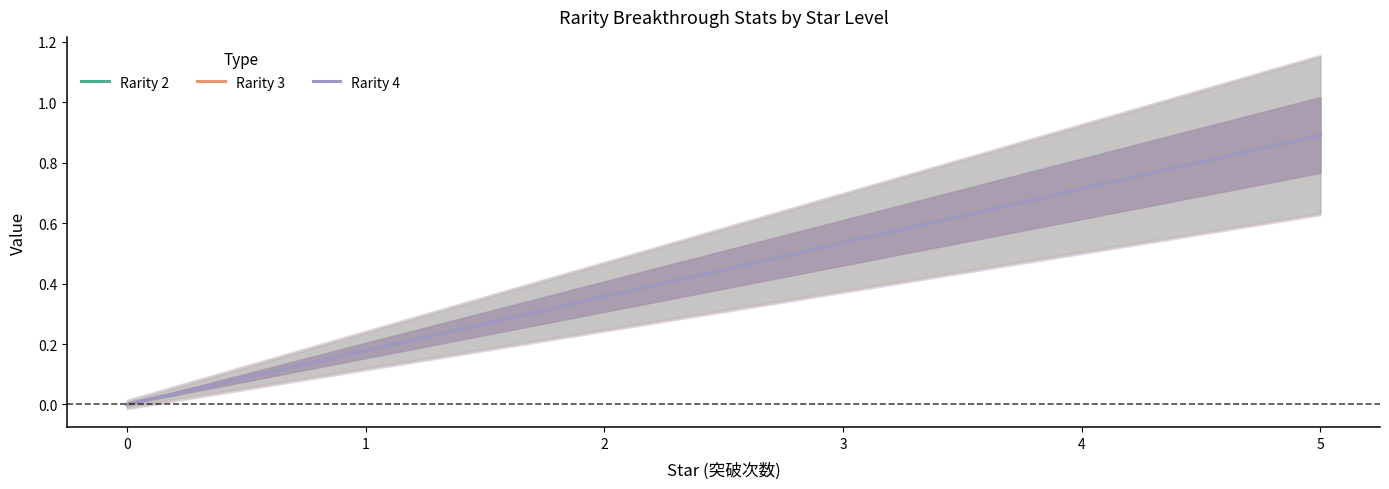

Between 1 and 3, which is larger?

3